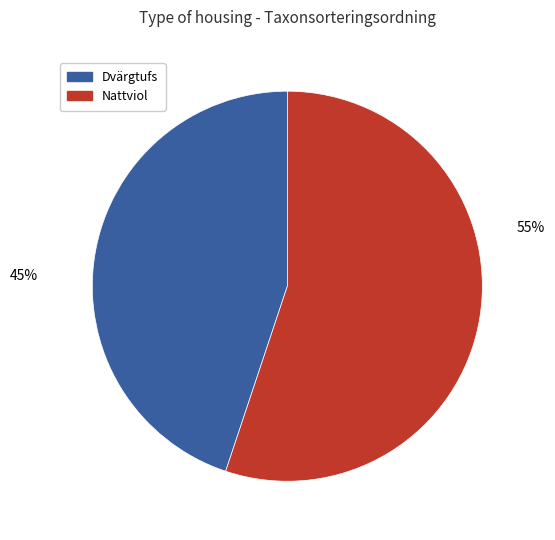

To the nearest percent, what is the average slice percentage?

50%